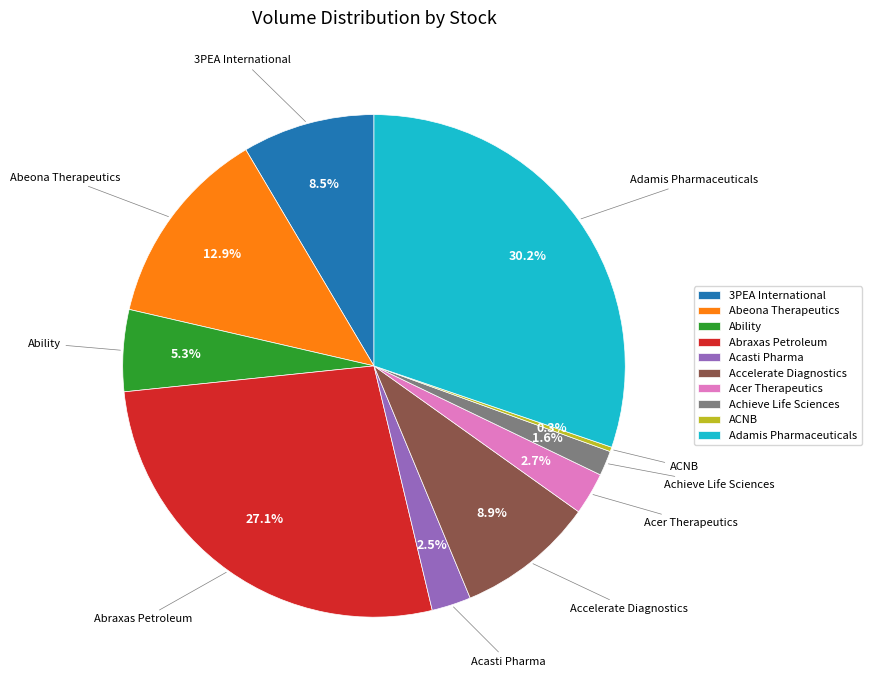

Which has a higher value, Adamis Pharmaceuticals or Accelerate Diagnostics?

Adamis Pharmaceuticals